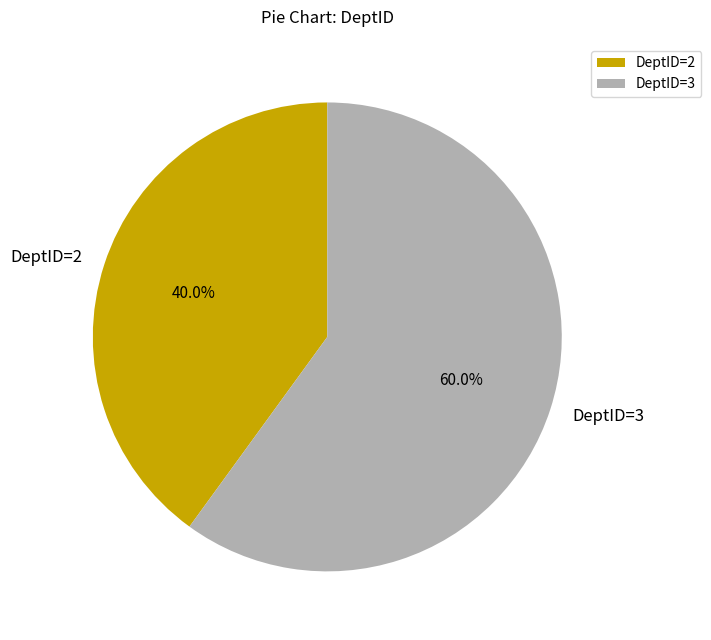

Rank the categories by value from highest to lowest.

DeptID=3, DeptID=2